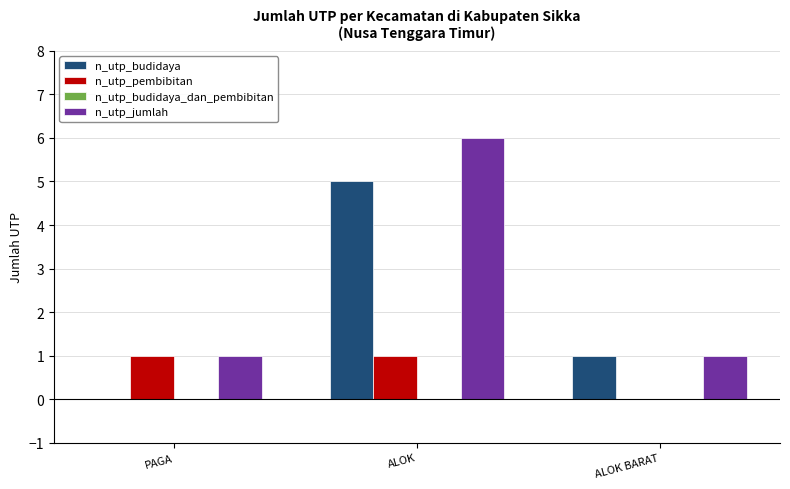

What is the maximum value shown in the chart?

6